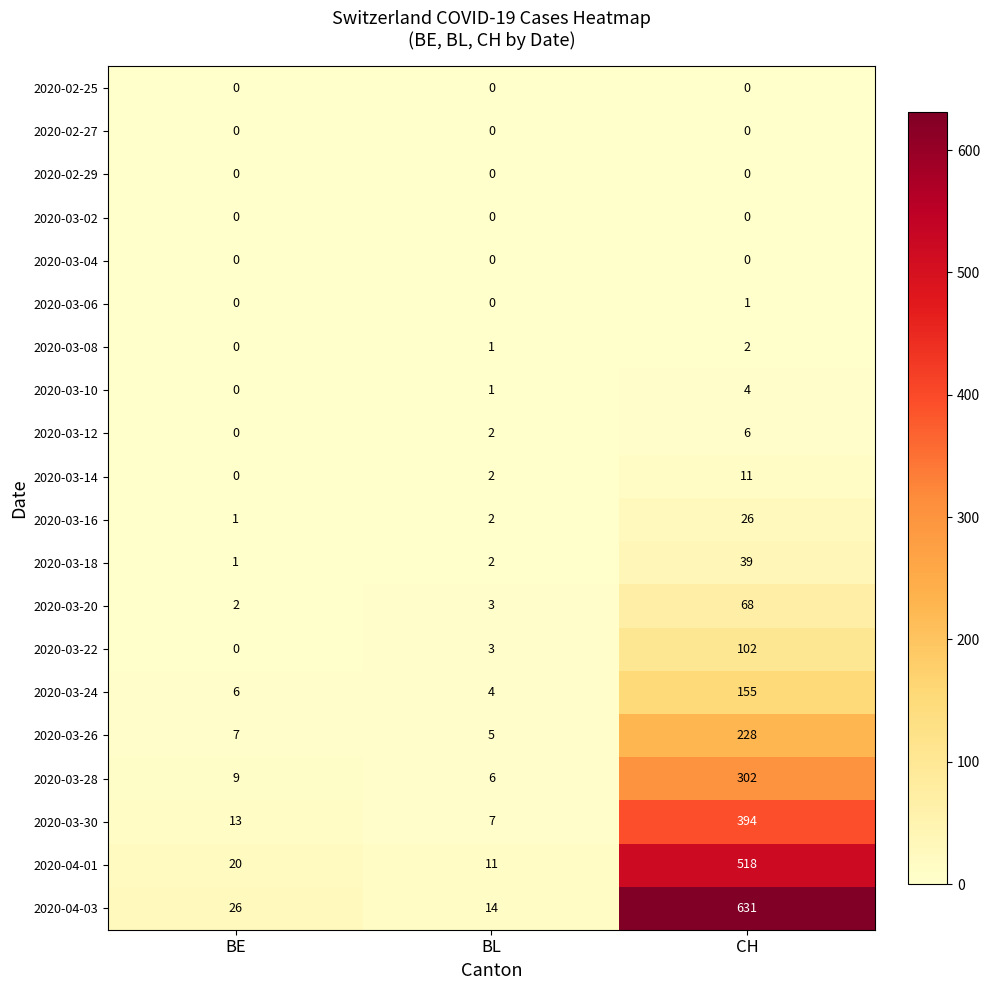

What is the average value of the 2020-03-18 series?

14